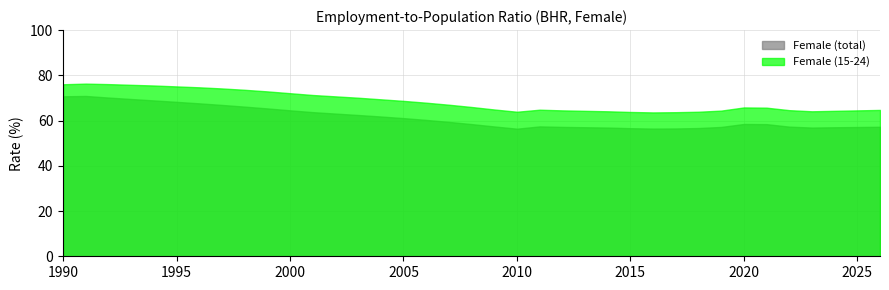

At which category does Female (15-24) reach its first local peak?

1991